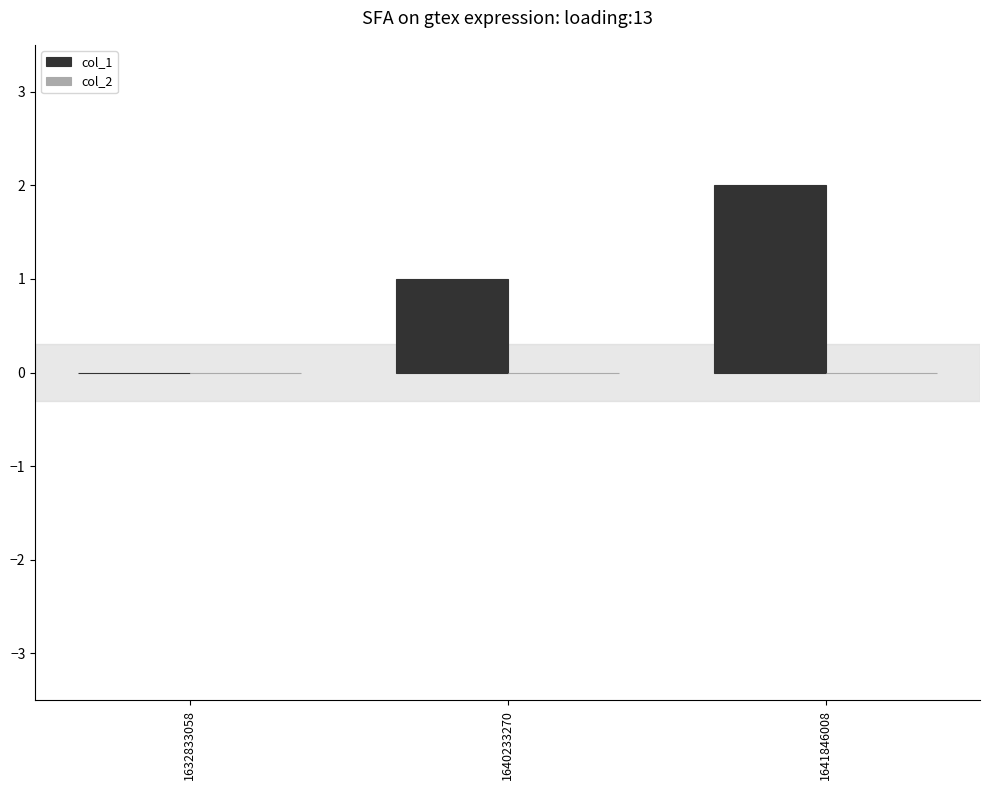

Which category has the highest value across all series?

1641846008